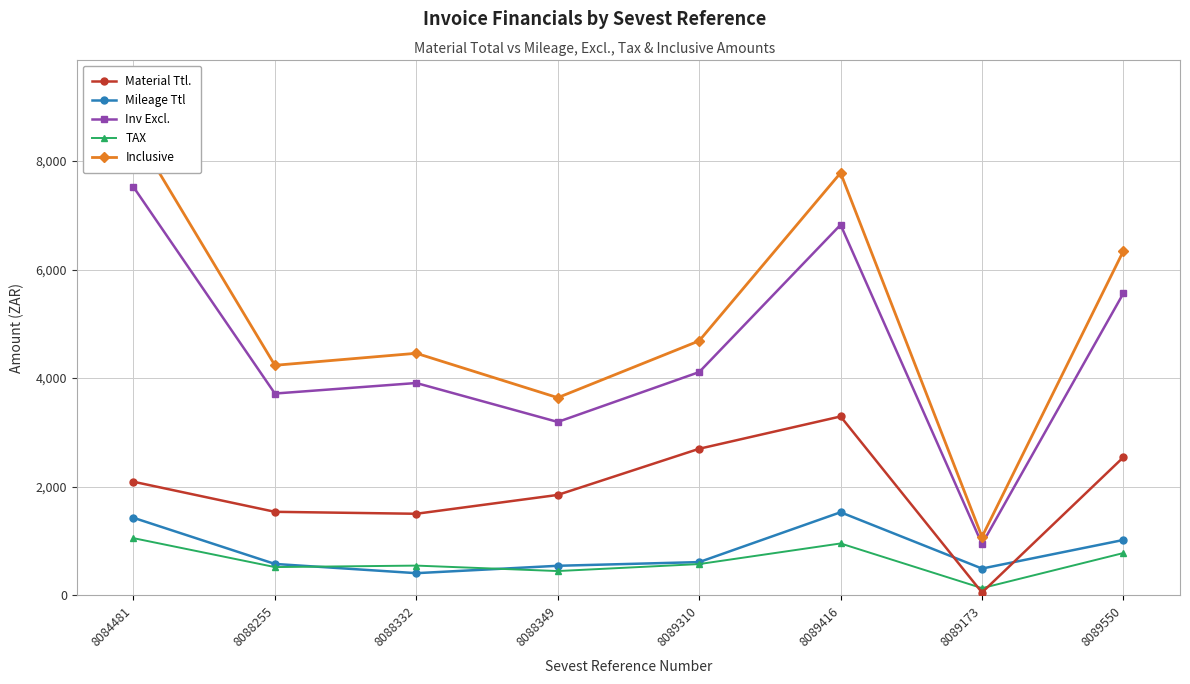

Is the value of TAX at 8089416 greater than the value of Mileage Ttl at 8088332?

Yes